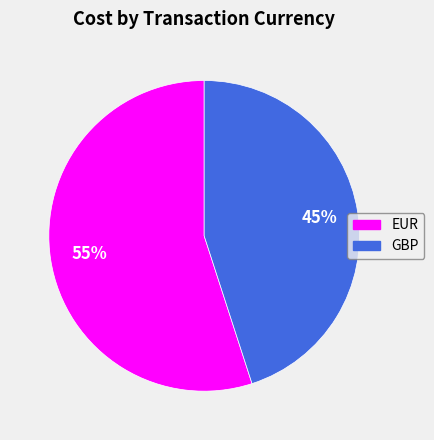

To the nearest percent, what percentage of the pie is GBP?

45%